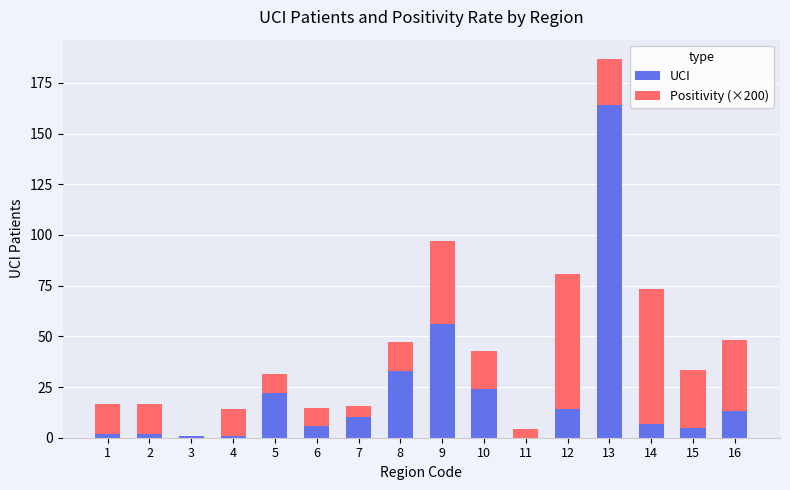

Are the bars grouped side by side (vs. stacked)?

No